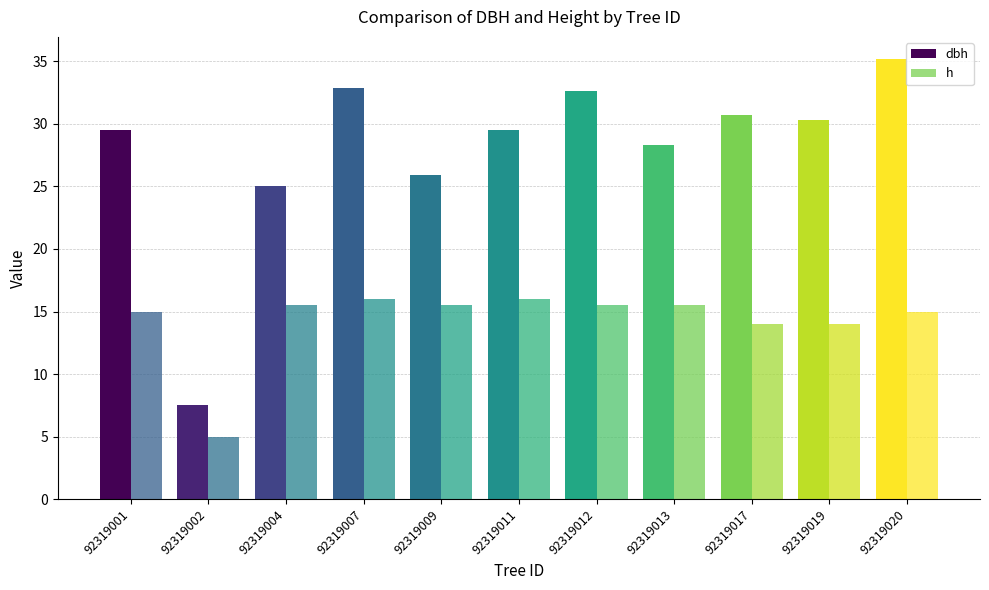

Reading left to right, transcribe all the data shown in this chart.

dbh: 29.6	7.5	25.1	32.9	25.9	29.6	32.6	28.3	30.7	30.3	35.2
h: 15.0	5.0	15.5	16.0	15.5	16.0	15.5	15.5	14.0	14.0	15.0